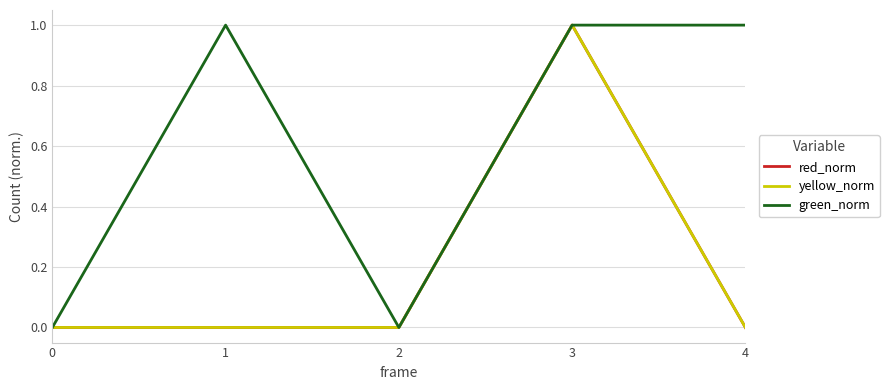

What are all the series names shown in the legend?

red_norm, yellow_norm, green_norm